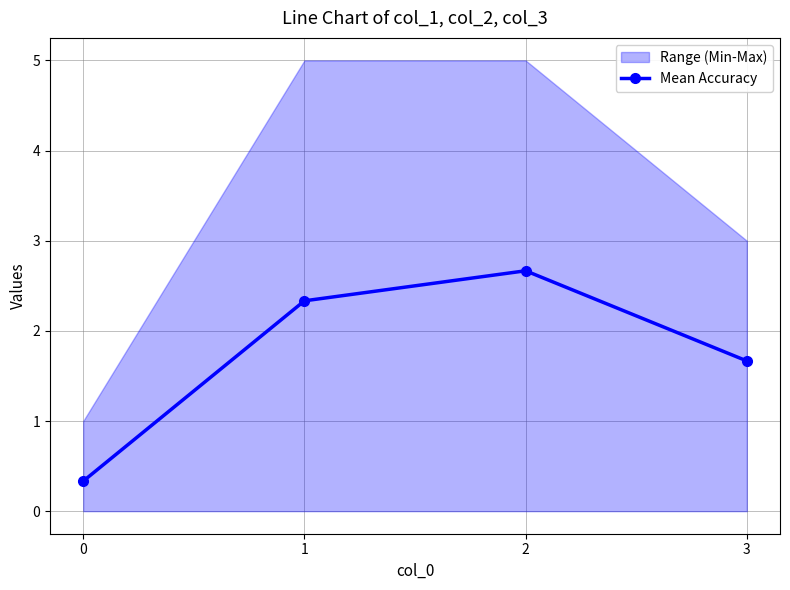

How many interior local peaks (higher than both neighbors) does the data have?

1